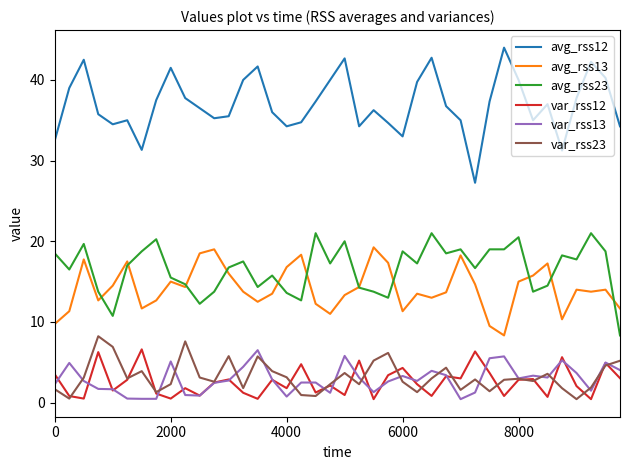

Which series ends up on top after the final intersection of var_rss12 and var_rss23?

var_rss23